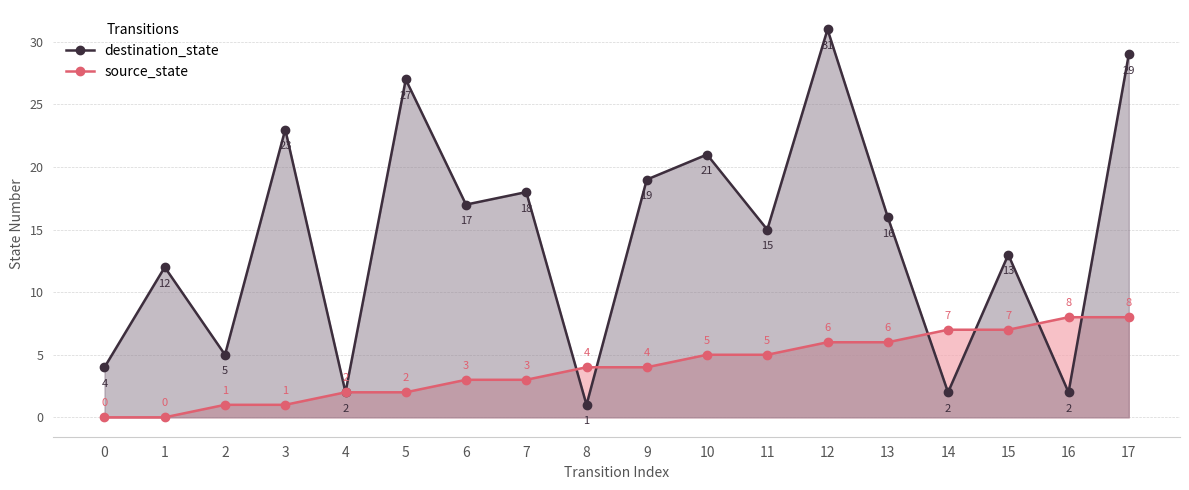

Is it true that destination_state equals 19 at 9?

True